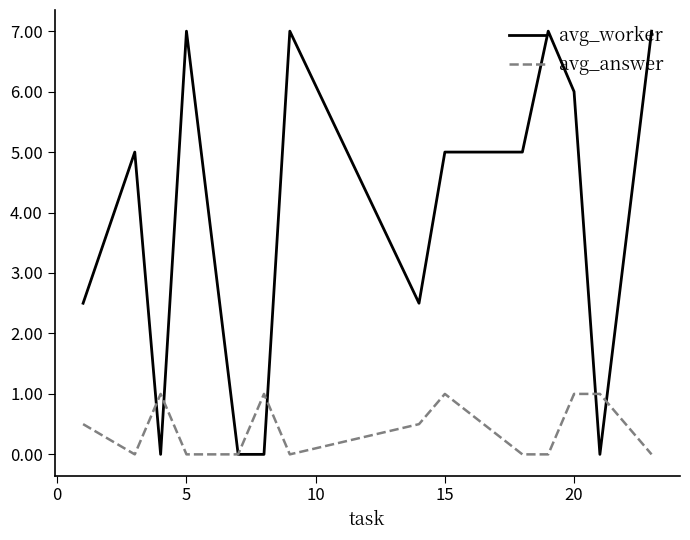

What is the maximum value shown in the chart?

7.0